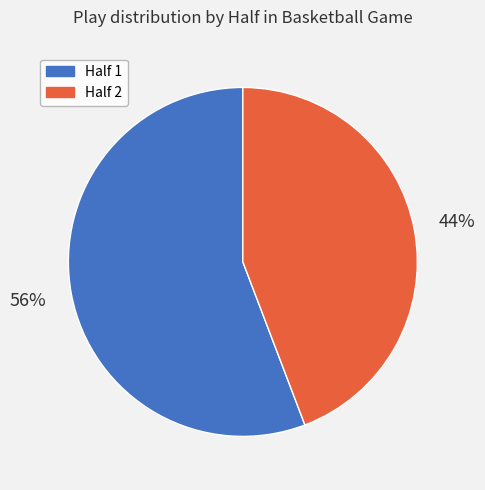

The Half 1 slice represents 65% of the pie. True or false?

False